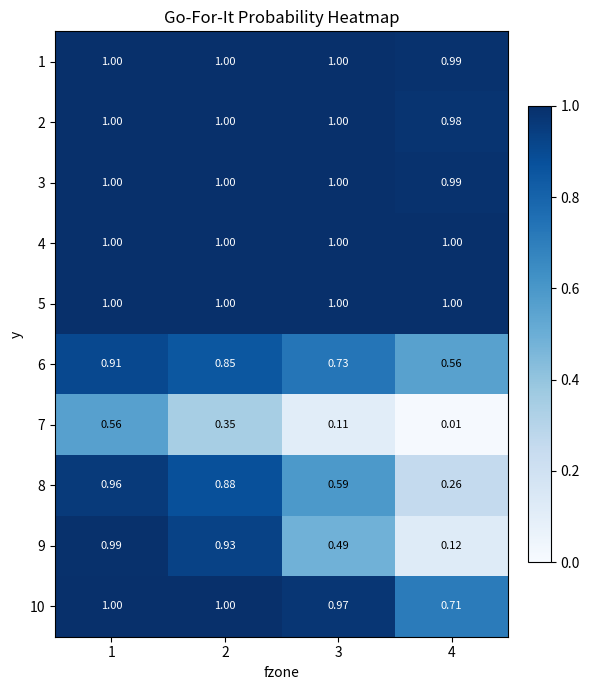

How many data points in 1 are less than 1?

1